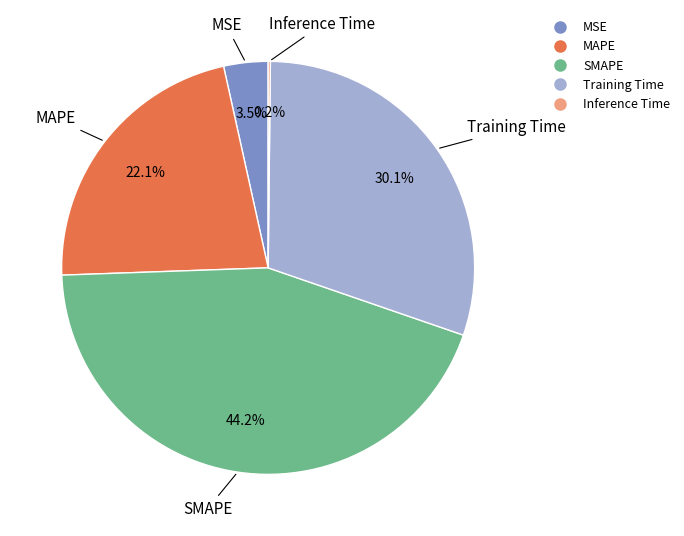

Combined, do MSE and Training Time account for over 50%?

No